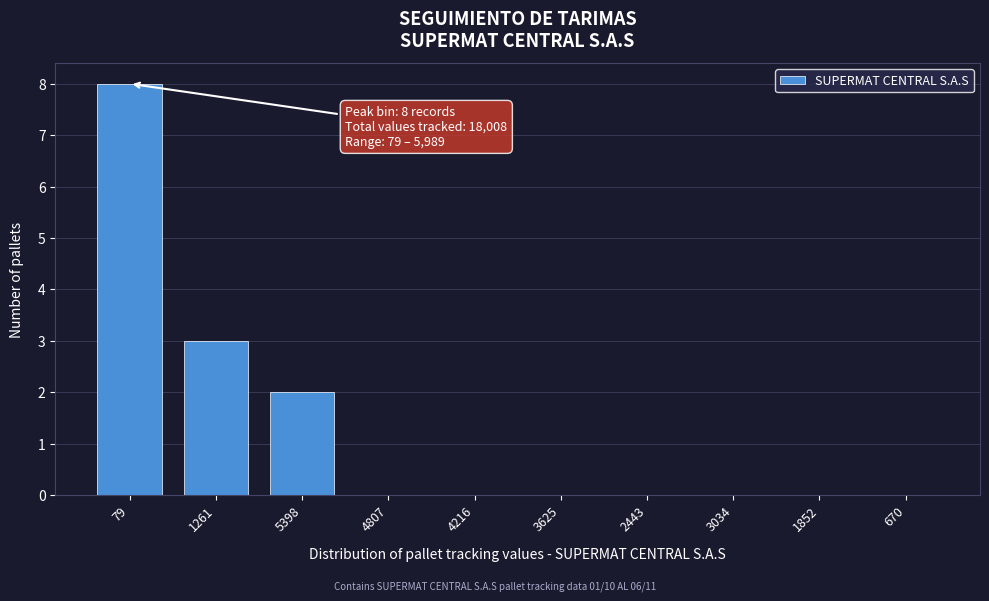

Reading right to left, list all the values displayed in this chart.

670=0	1852=0	3034=0	2443=0	3625=0	4216=0	4807=0	5398=2	1261=3	79=8